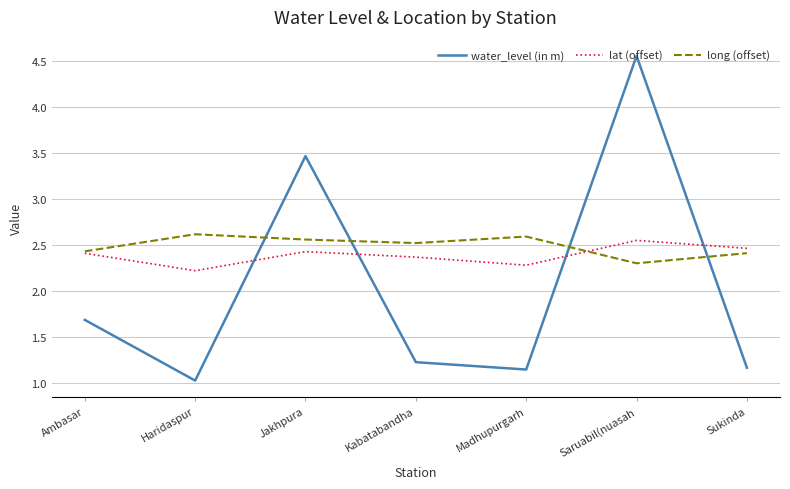

What is the sum of the water_level (in m) values at Haridaspur and Madhupurgarh?

2.2